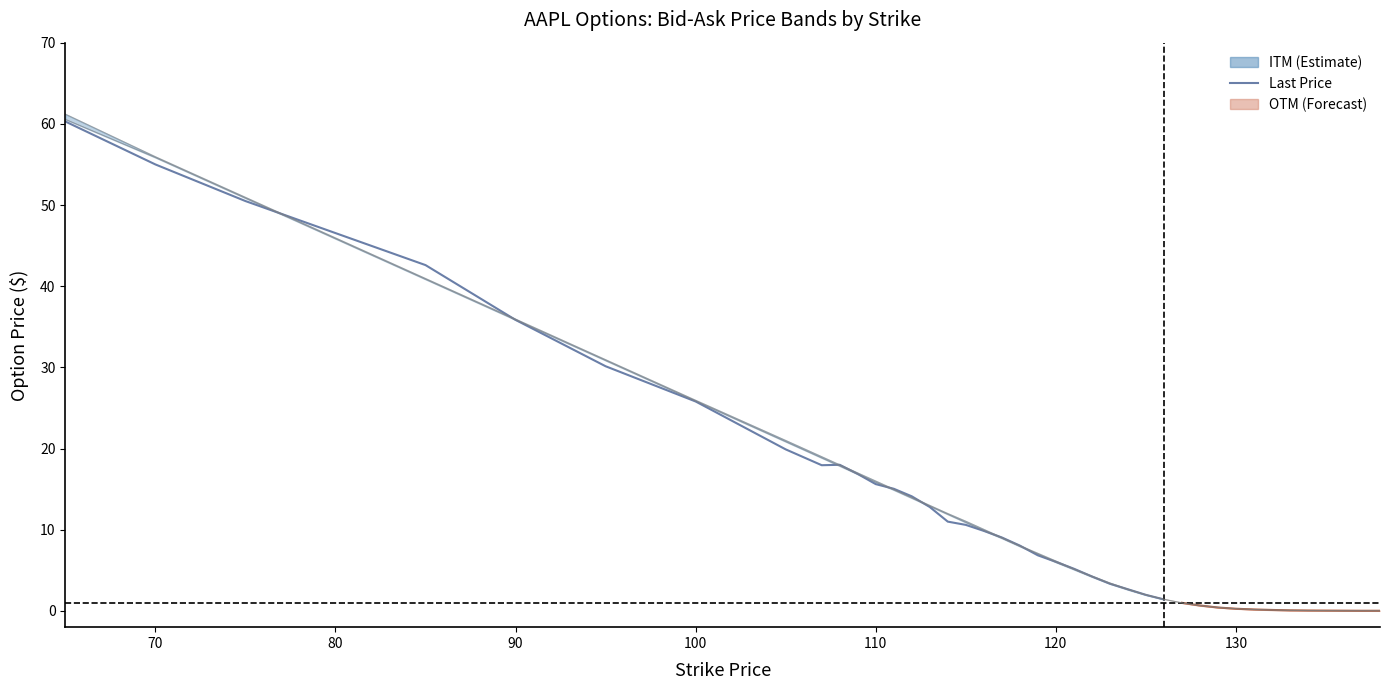

True or false: ask and bid intersect in this chart.

False